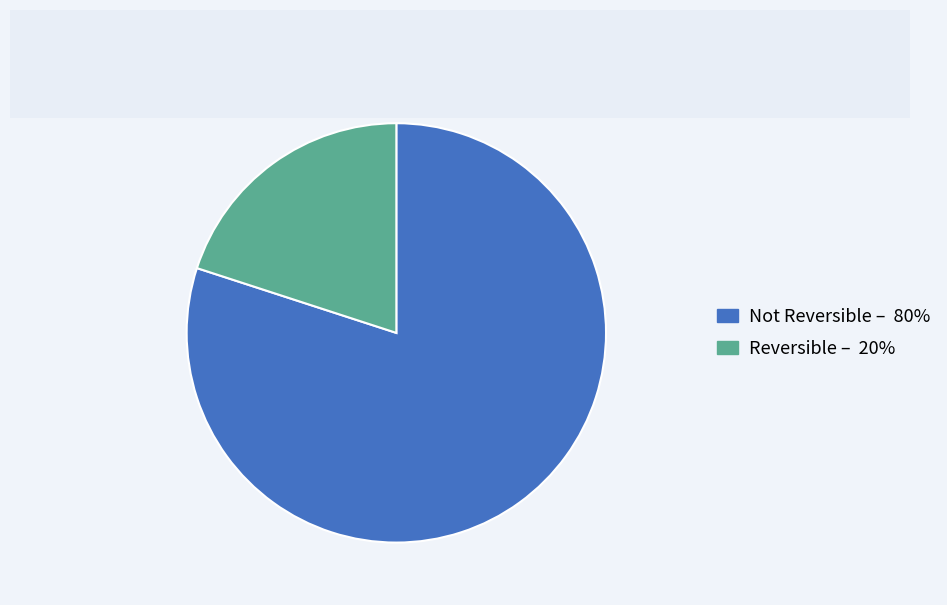

Is there any slice that represents more than half of the pie?

Yes